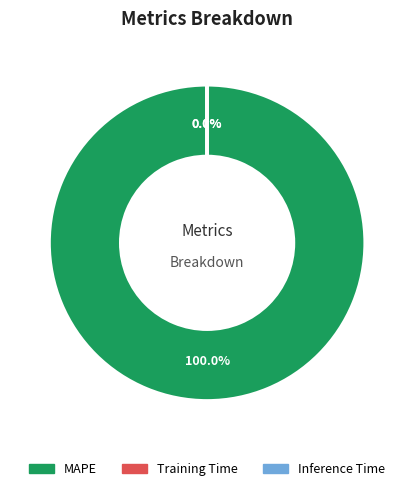

To the nearest percent, what portion does MAPE represent?

100%